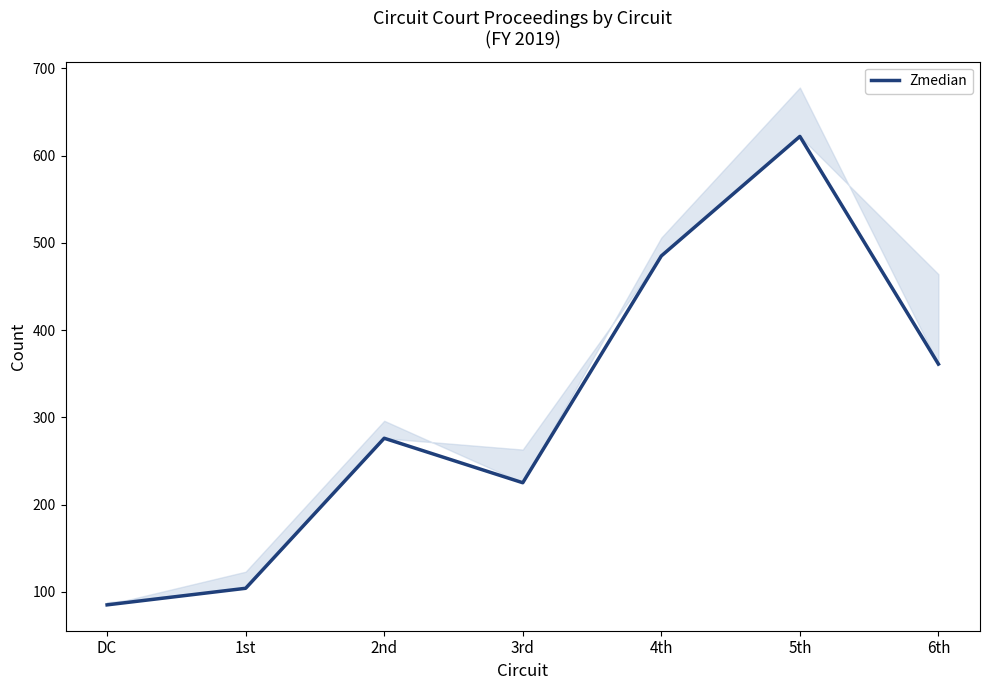

Which category has the highest value across all series?

5th